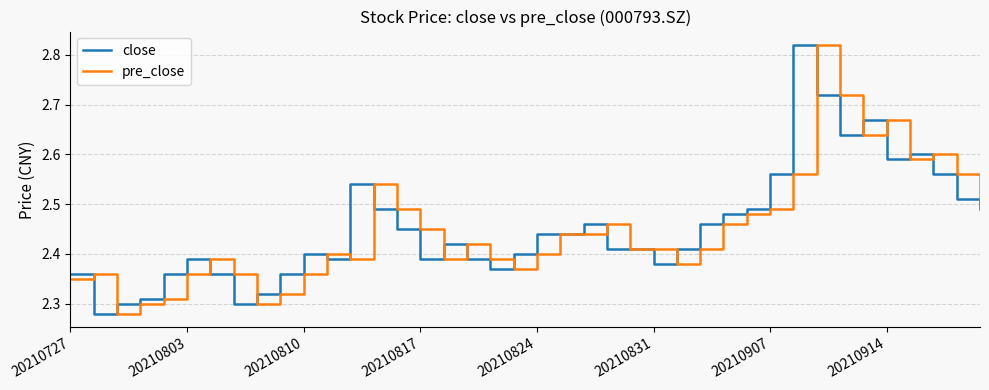

True or false: close and pre_close intersect in this chart.

True